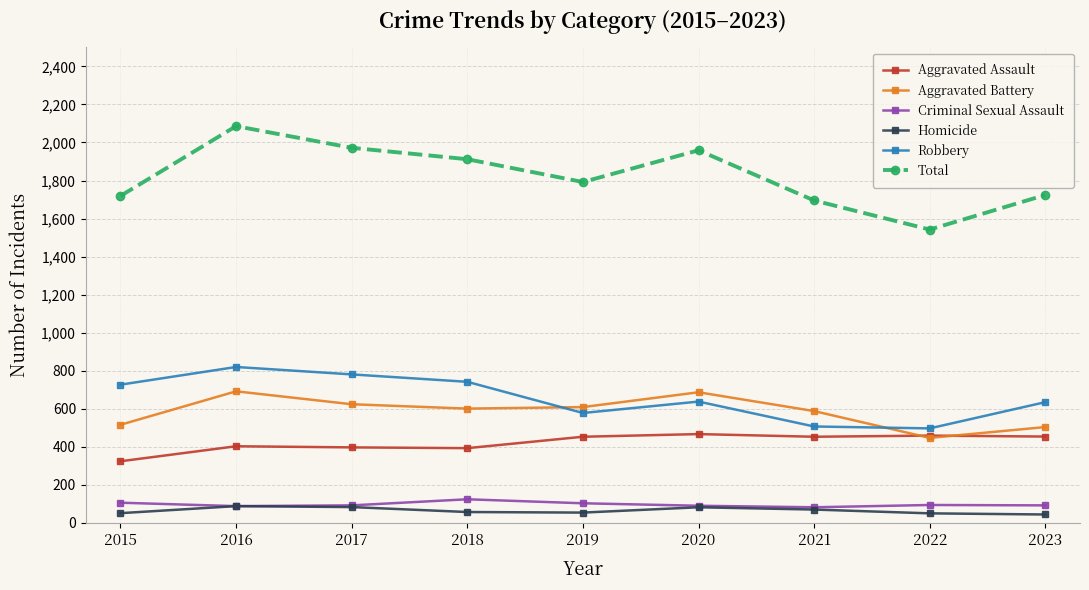

What is the spread (max minus min) of values at 2018?

1856